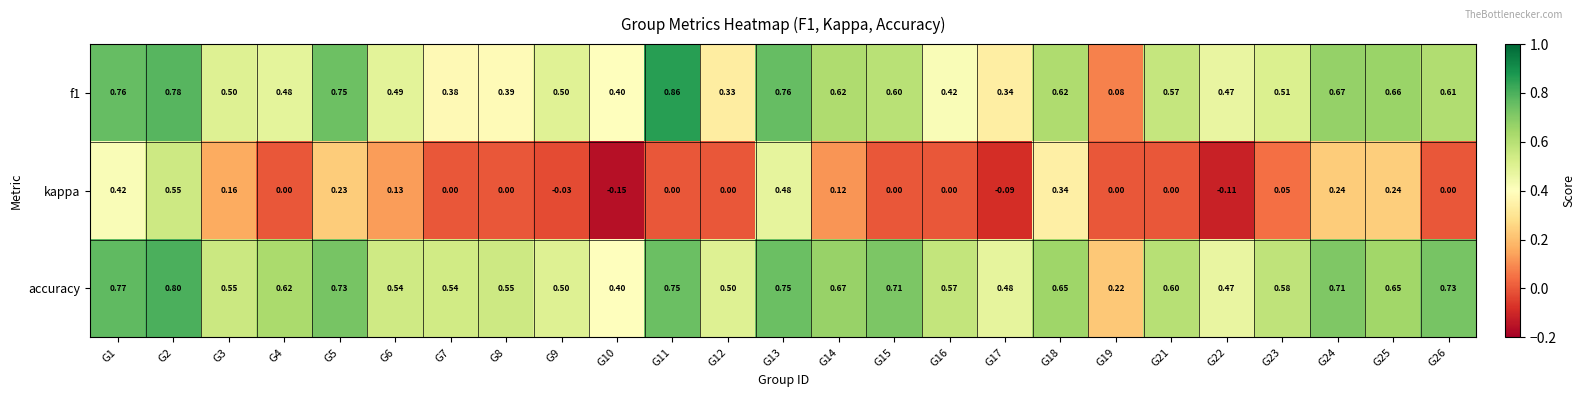

At how many categories does at least one series exceed 0?

25